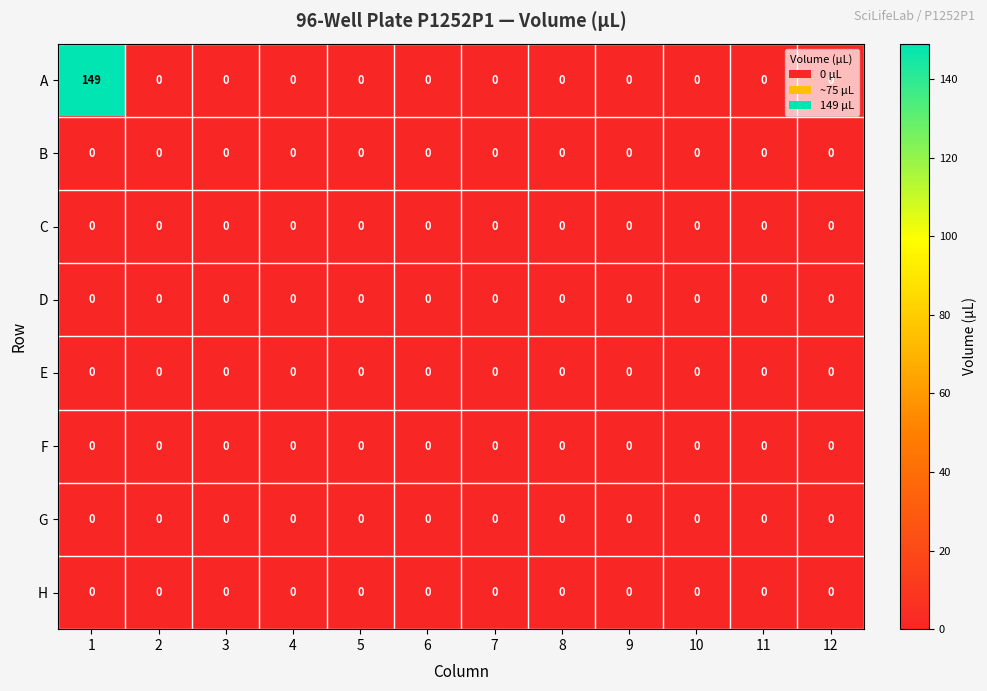

What is the maximum value shown in the chart?

149